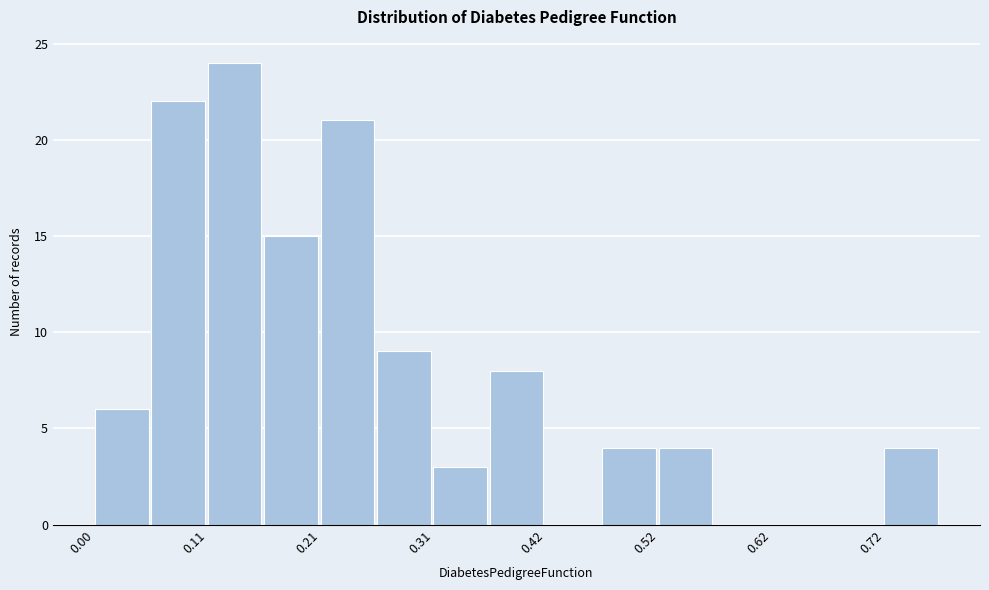

Around what value on the x-axis is the tallest bar? Give the approximate position of its centre, as read against the axis.

0.14